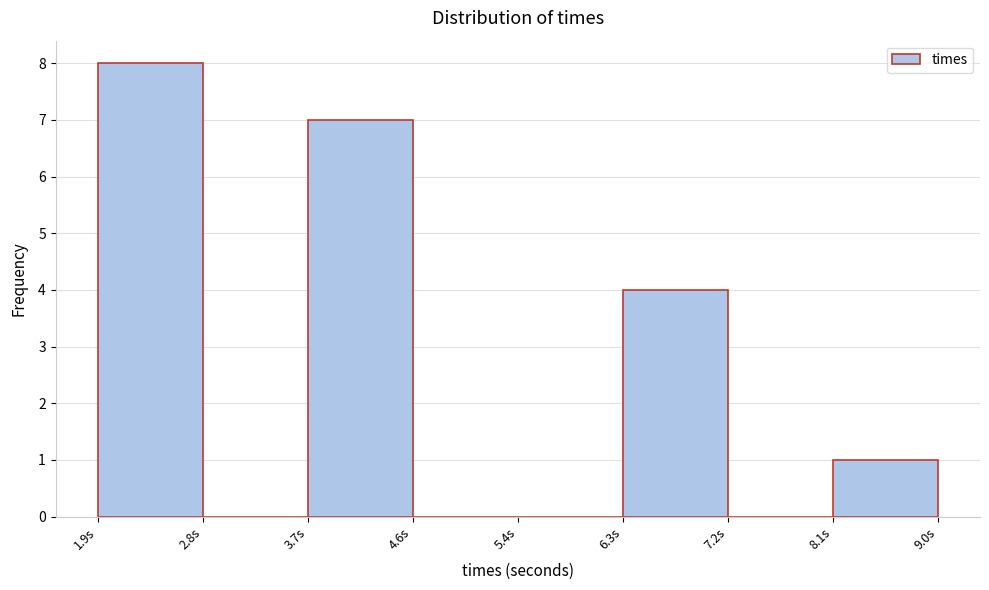

What is the height of the bar covering 1.9 to 2.8 on the x-axis? Neither the bar edges nor the heights are printed on the chart, so give them approximately, as read against the axes.

8